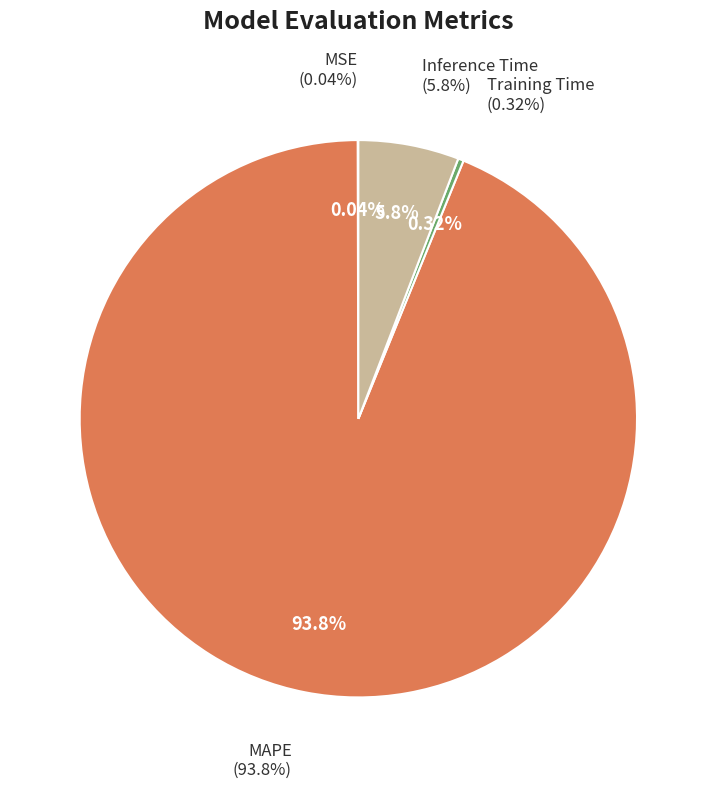

What is the change in value from MAPE to Inference Time?

-14.9